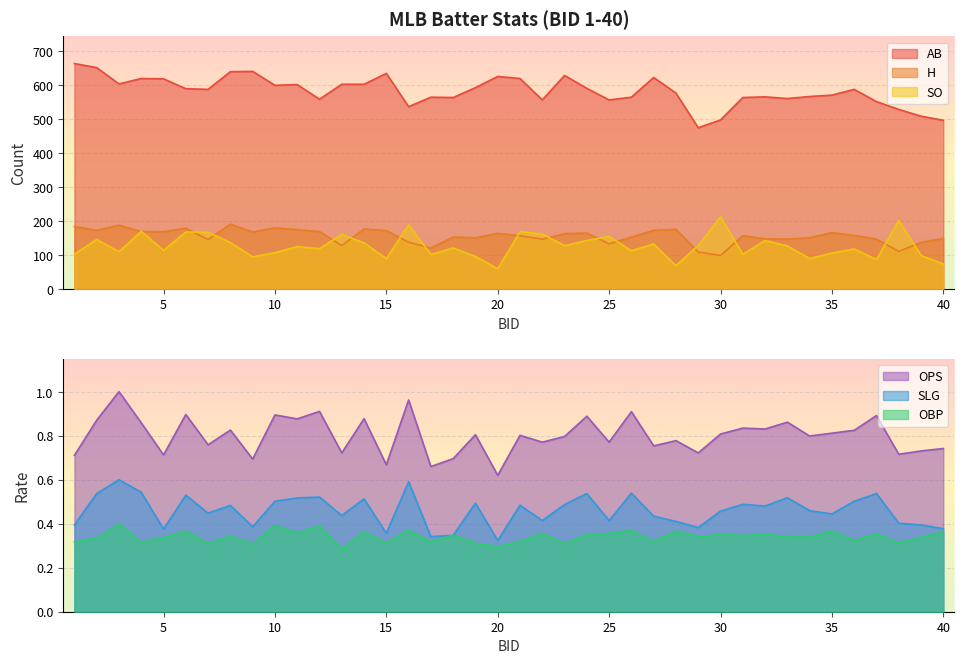

Reading left to right, list all the values displayed in this chart.

AB: 664.0	652.0	604.0	620.0	619.0	590.0	588.0	640.0	641.0	600.0	602.0	559.0	603.0	603.0	635.0	537.0	565.0	564.0	593.0	626.0	620.0	557.0	629.0	591.0	557.0	565.0	623.0	577.0	475.0	498.0	564.0	566.0	561.0	567.0	571.0	588.0	552.0	529.0	509.0	497.0
H: 184.0	173.0	188.0	169.0	169.0	179.0	146.0	191.0	168.0	180.0	175.0	169.0	128.0	177.0	172.0	138.0	121.0	153.0	151.0	164.0	157.0	147.0	163.0	165.0	133.0	153.0	173.0	176.0	109.0	99.0	157.0	148.0	147.0	151.0	166.0	158.0	147.0	111.0	137.0	149.0
SO: 103.0	146.0	110.0	170.0	114.0	168.0	167.0	137.0	95.0	107.0	125.0	119.0	161.0	136.0	90.0	189.0	102.0	121.0	96.0	60.0	169.0	162.0	128.0	143.0	155.0	113.0	133.0	69.0	128.0	213.0	102.0	143.0	127.0	90.0	106.0	118.0	87.0	202.0	99.0	74.0
OBP: 0.3	0.3	0.4	0.3	0.3	0.4	0.3	0.3	0.3	0.4	0.4	0.4	0.3	0.4	0.3	0.4	0.3	0.3	0.3	0.3	0.3	0.4	0.3	0.4	0.4	0.4	0.3	0.4	0.3	0.4	0.3	0.4	0.3	0.3	0.4	0.3	0.4	0.3	0.3	0.4
SLG: 0.4	0.5	0.6	0.5	0.4	0.5	0.4	0.5	0.4	0.5	0.5	0.5	0.4	0.5	0.4	0.6	0.3	0.3	0.5	0.3	0.5	0.4	0.5	0.5	0.4	0.5	0.4	0.4	0.4	0.5	0.5	0.5	0.5	0.5	0.4	0.5	0.5	0.4	0.4	0.4
OPS: 0.7	0.9	1.0	0.9	0.7	0.9	0.8	0.8	0.7	0.9	0.9	0.9	0.7	0.9	0.7	1.0	0.7	0.7	0.8	0.6	0.8	0.8	0.8	0.9	0.8	0.9	0.8	0.8	0.7	0.8	0.8	0.8	0.9	0.8	0.8	0.8	0.9	0.7	0.7	0.7